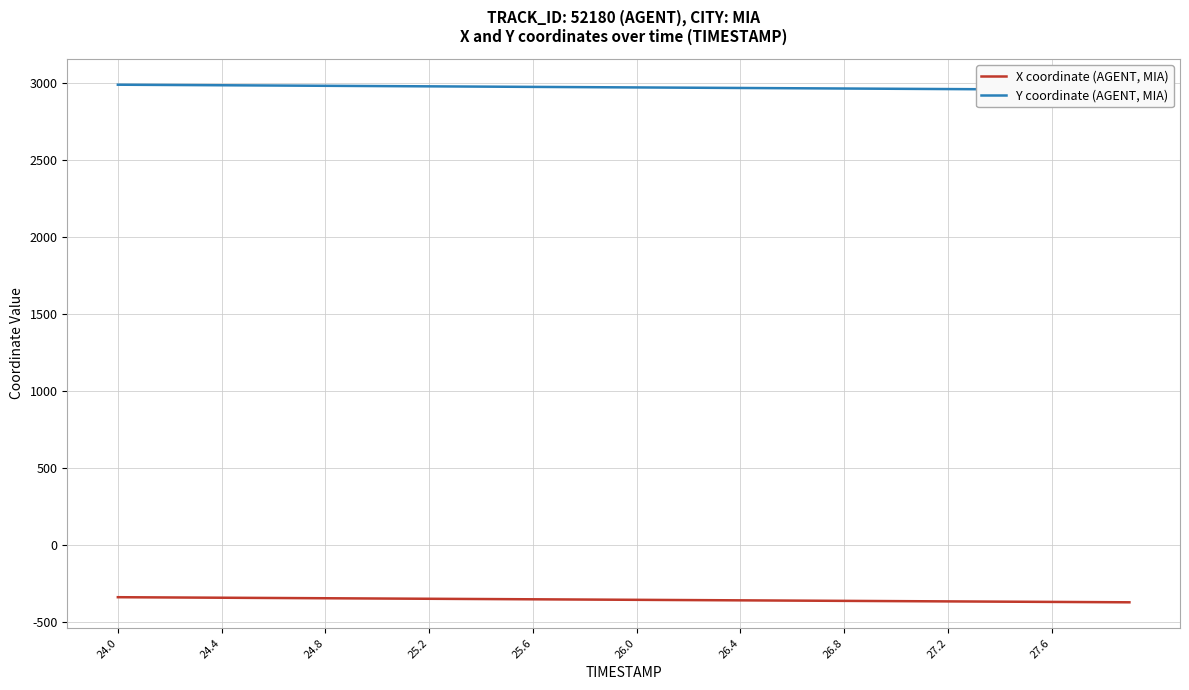

Is this an area chart (filled region under the line)?

No